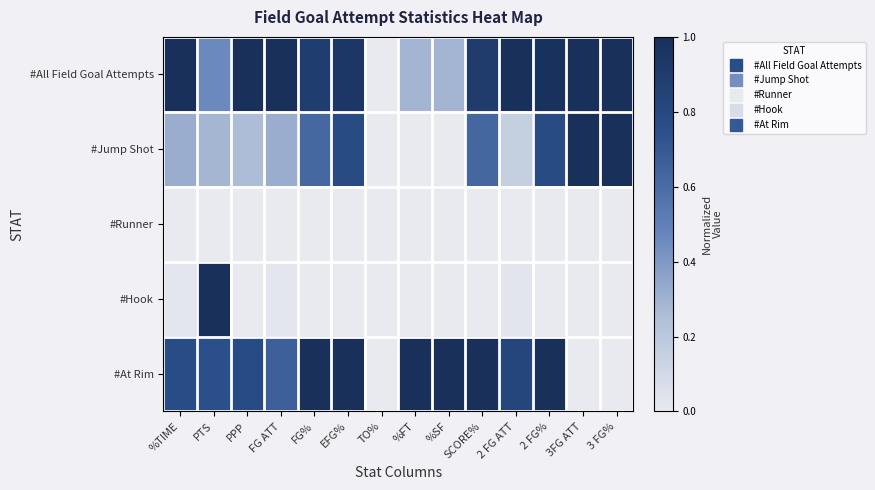

Between 2 FG ATT and SCORE%, which is larger?

2 FG ATT